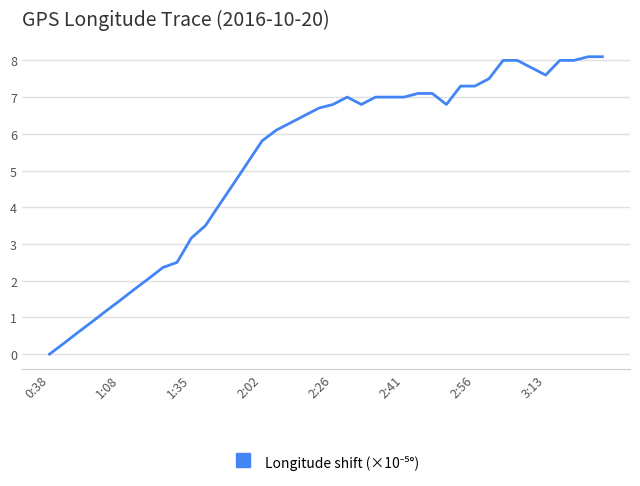

What is the maximum value shown in the chart?

8.1